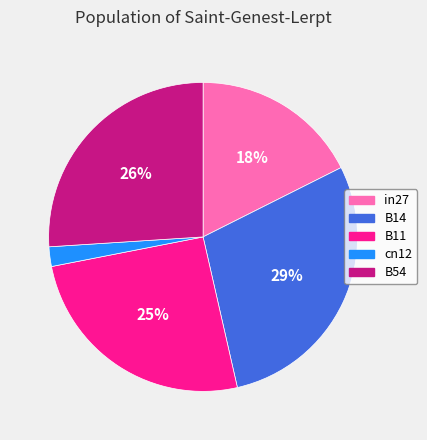

What is the largest slice in the pie chart?

B14